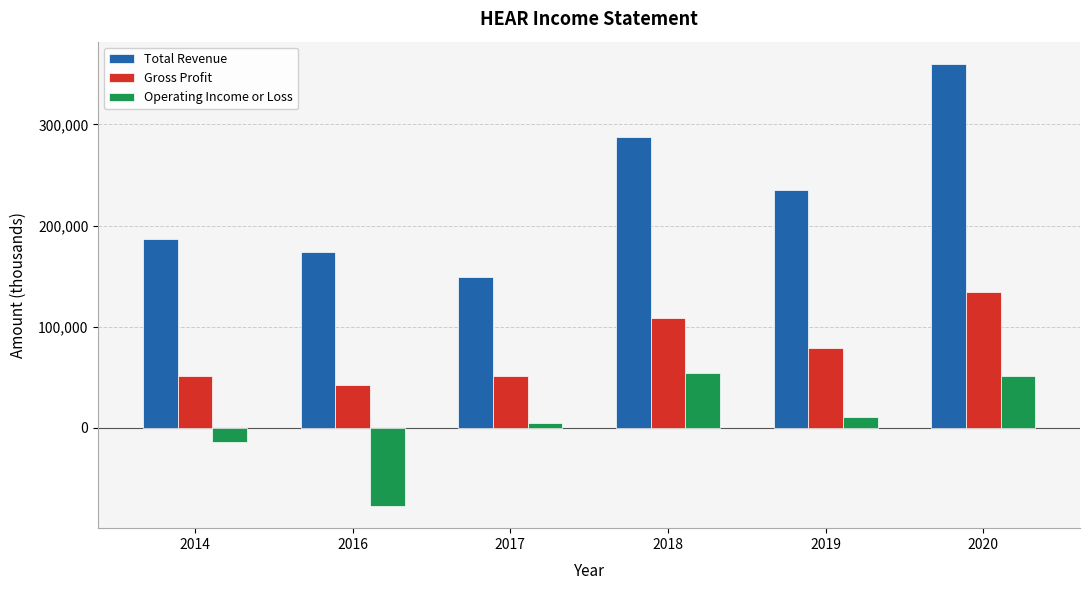

What is the value of the Operating Income or Loss bar at the 6th from the left?

50900